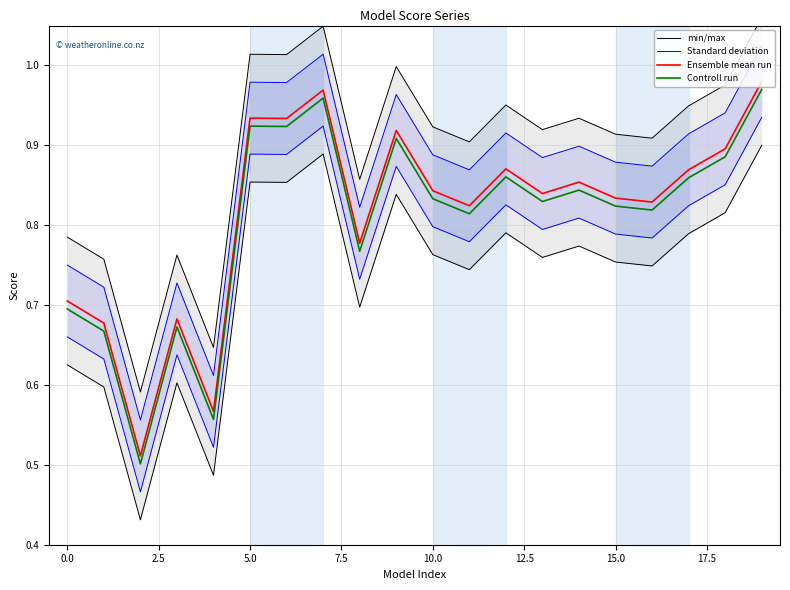

True or false: Ensemble mean run and Controll run intersect in this chart.

False